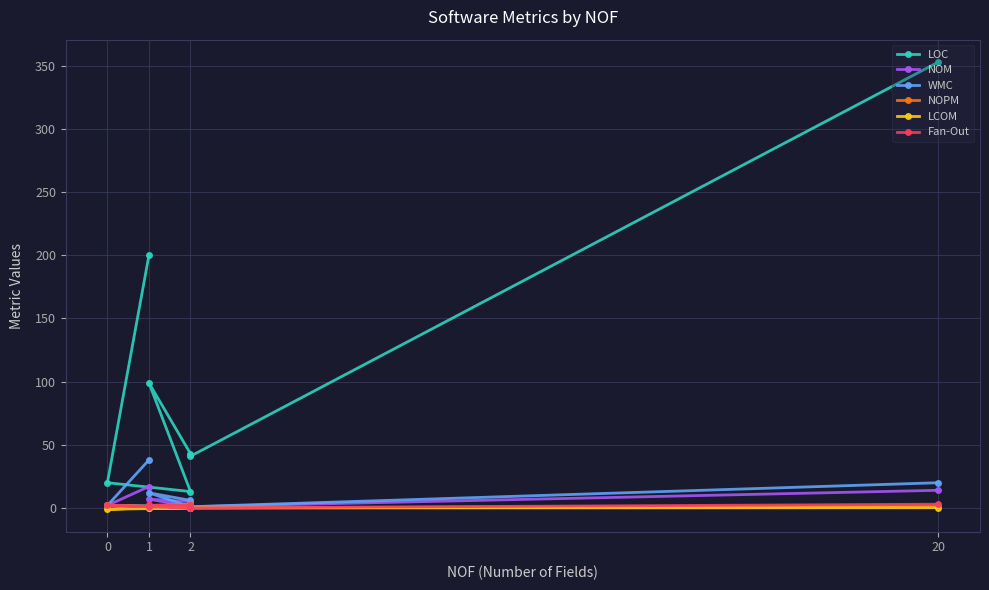

Between 1 and 2, which is larger?

1